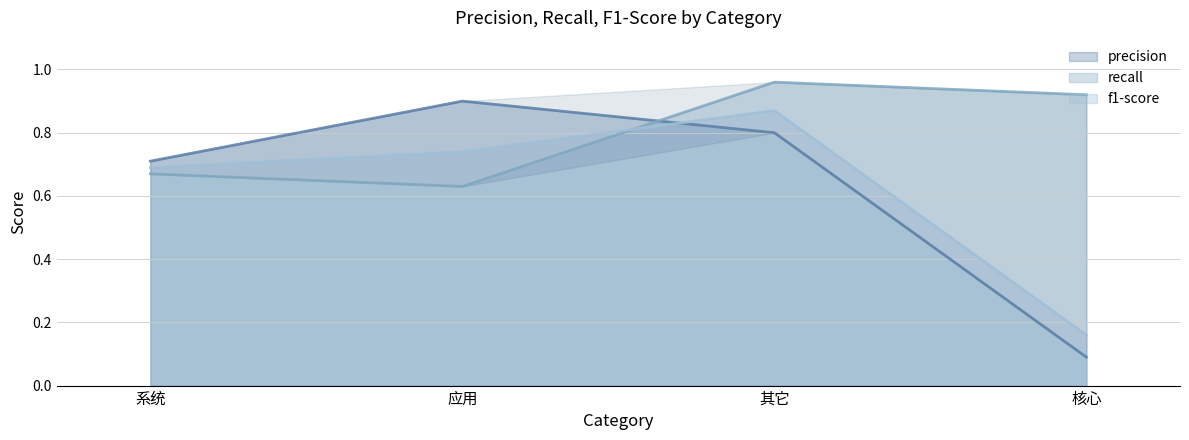

What is the average value of the f1-score series?

0.6